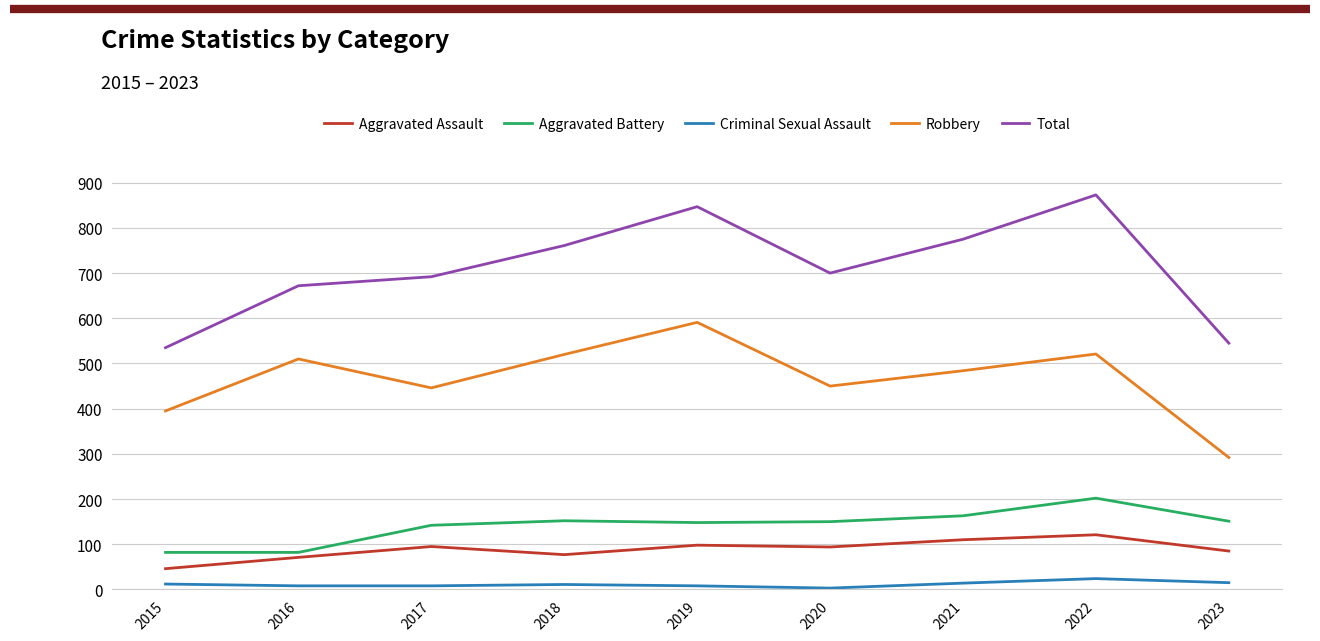

True or false: Aggravated Assault and Robbery intersect in this chart.

False